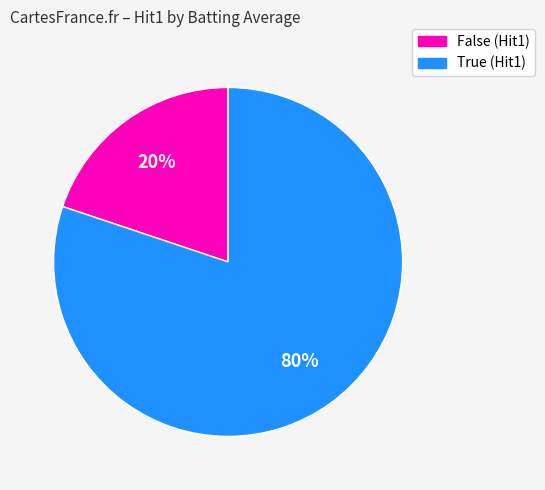

To the nearest percent, what is the average slice percentage?

50%